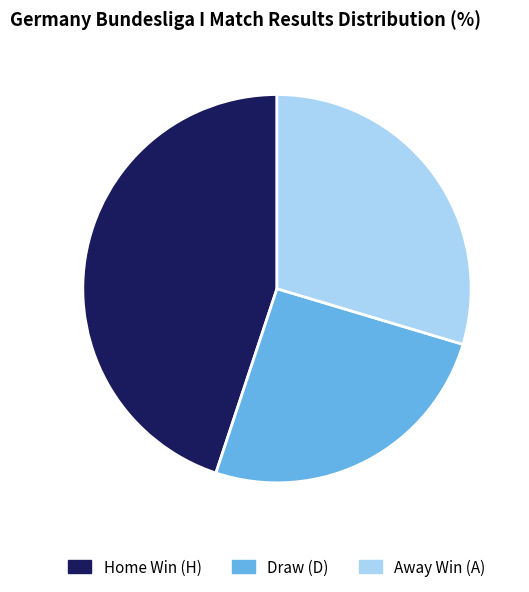

Is there any slice that represents more than half of the pie?

No